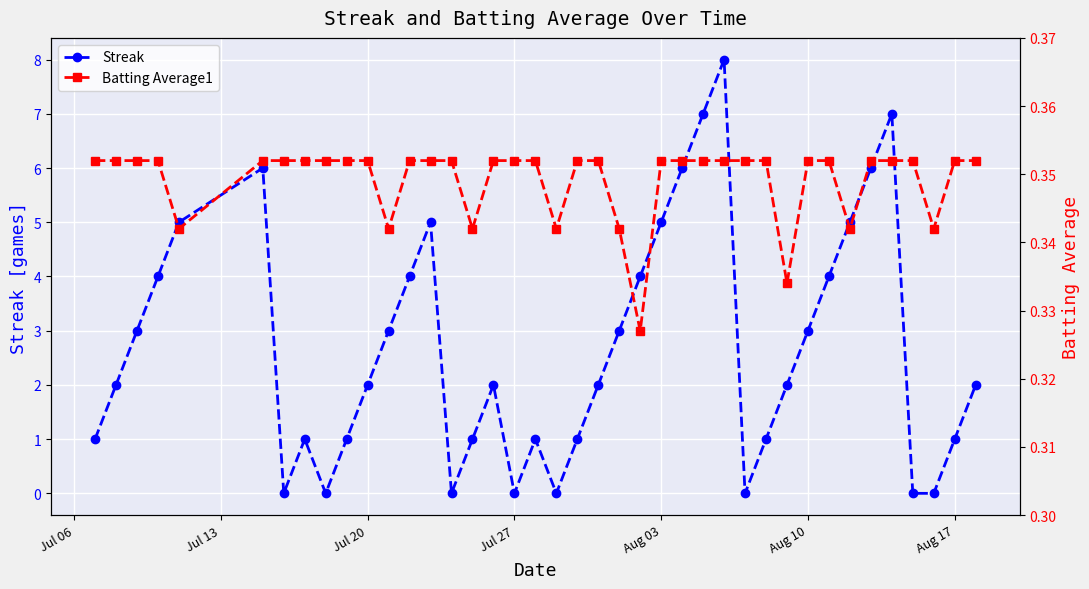

Is it true that Streak equals 0 at Aug 17?

False